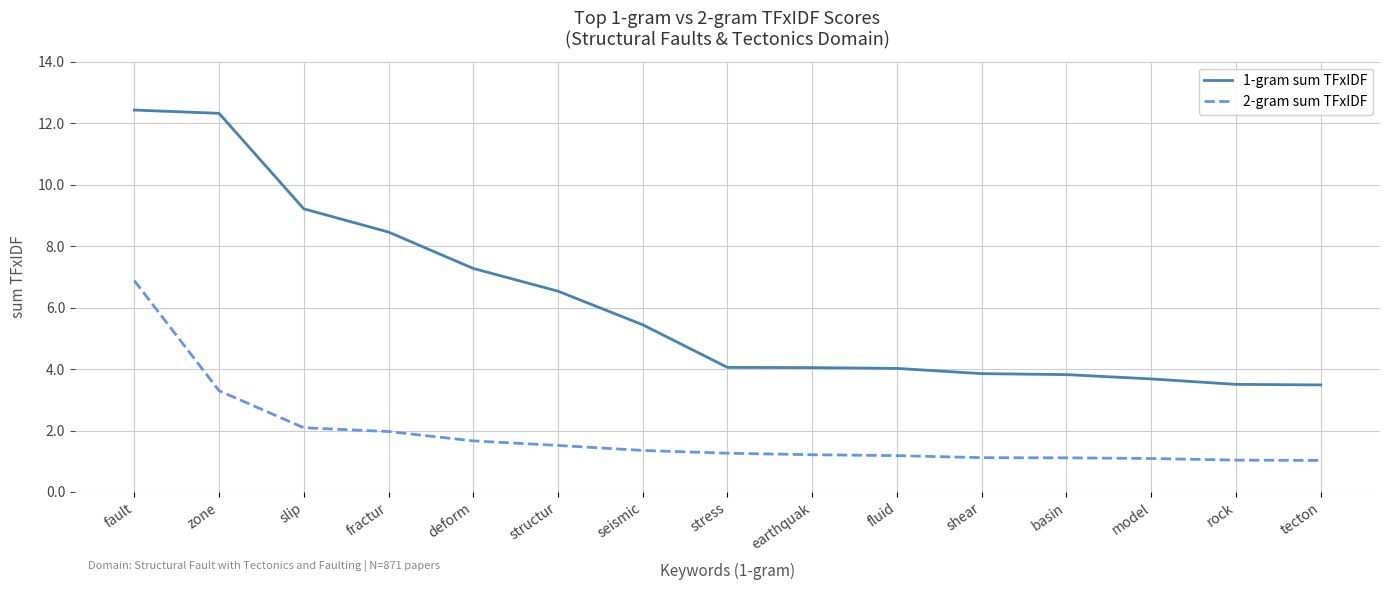

True or false: 2-gram sum TFxIDF and 1-gram sum TFxIDF cross at least once.

False